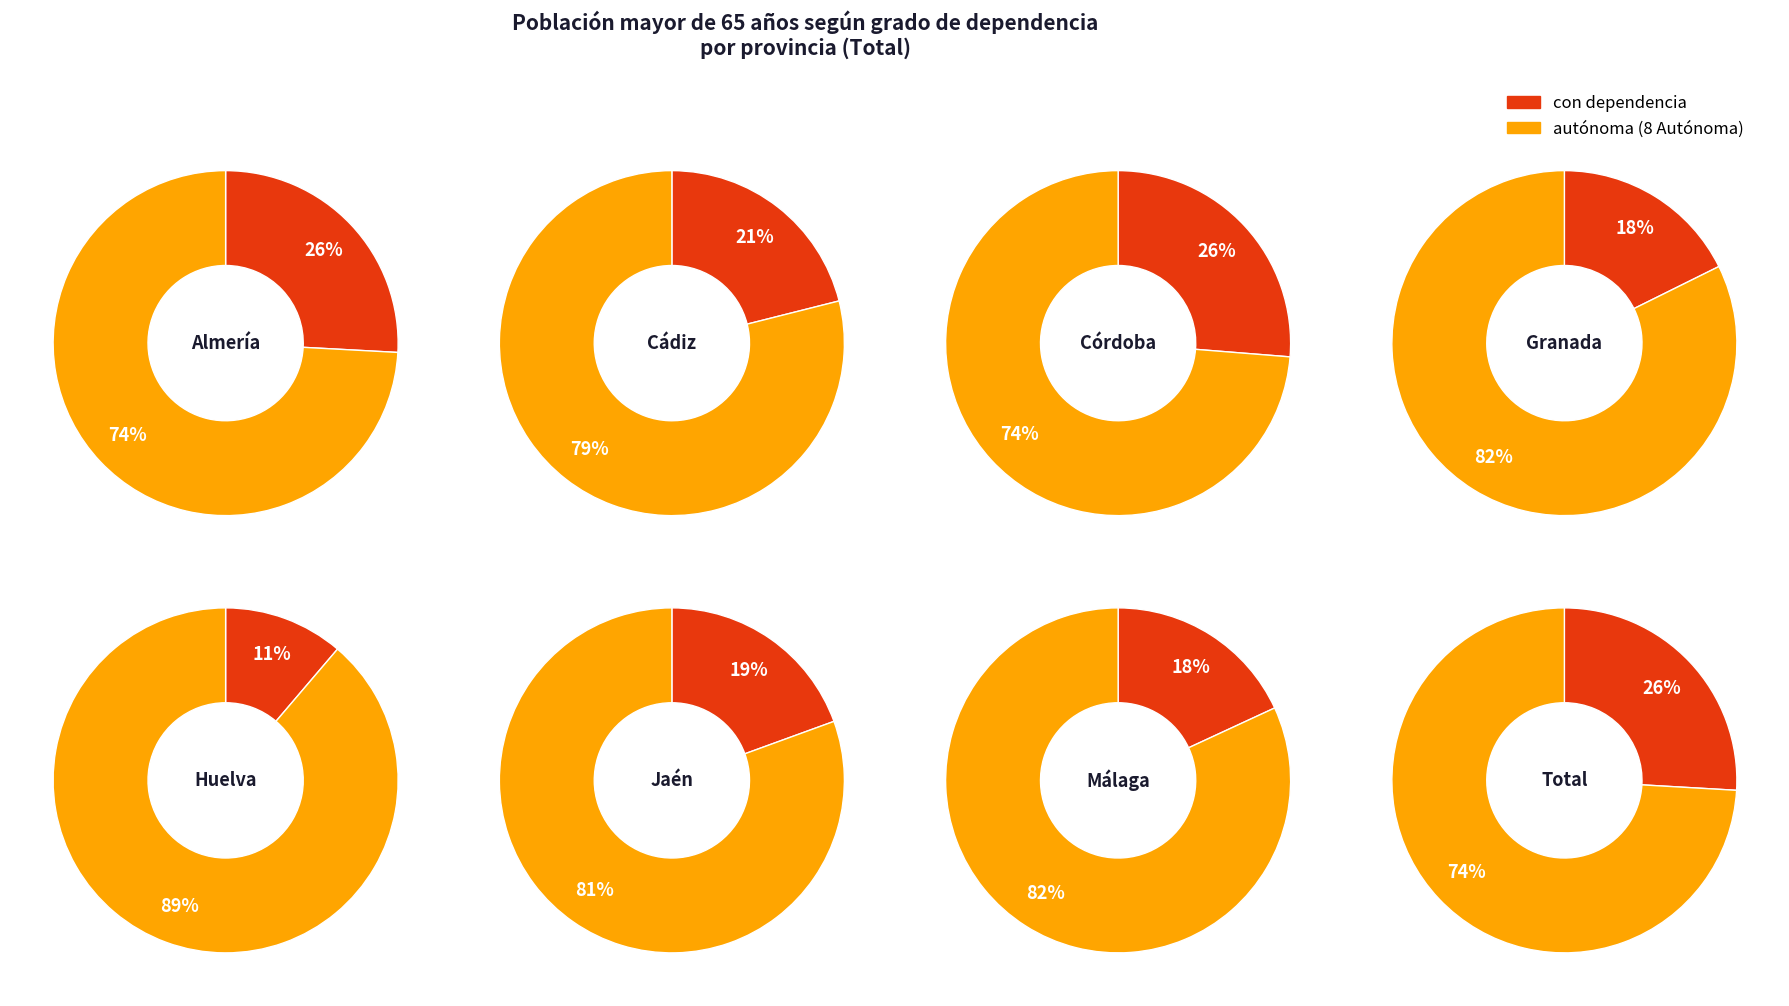

What portion of the pie excludes Granada?

88.0%